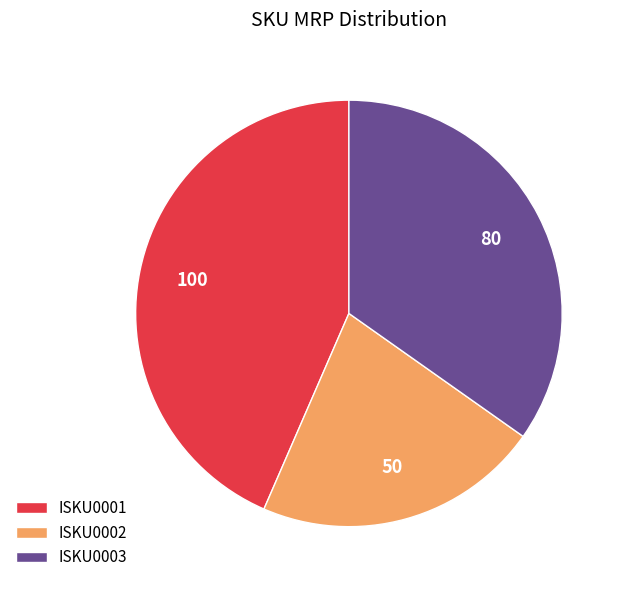

Is it true that ISKU0002 is 12% of the pie?

False